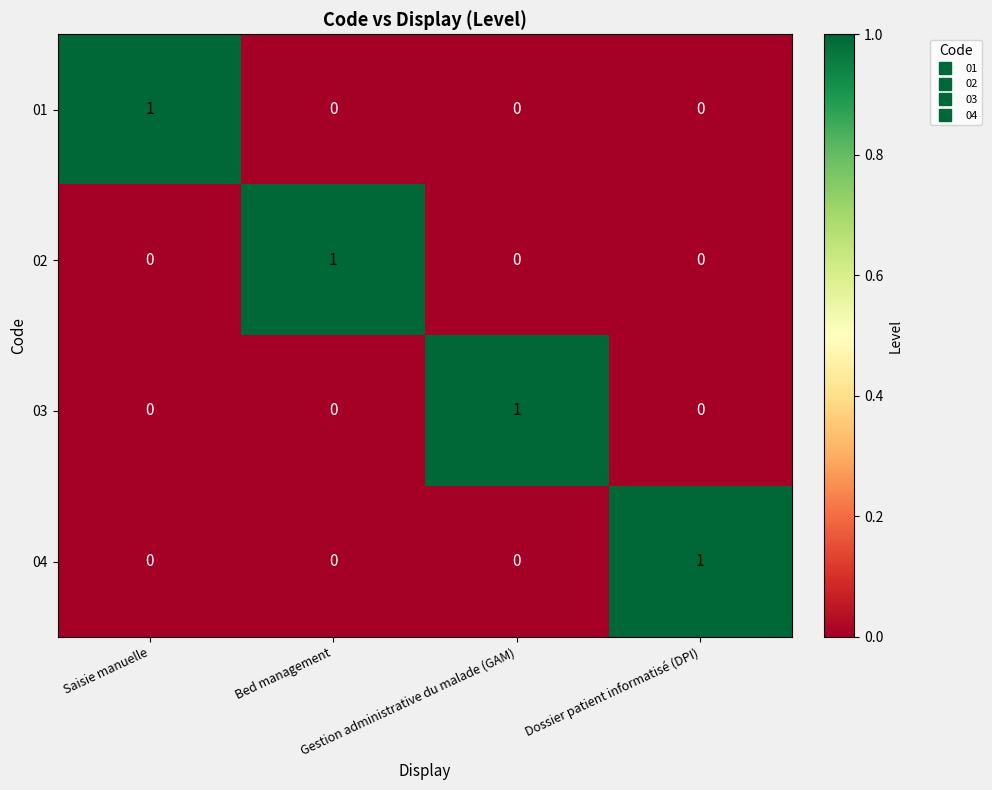

Count the 03 values in the range 0 to 1.

4